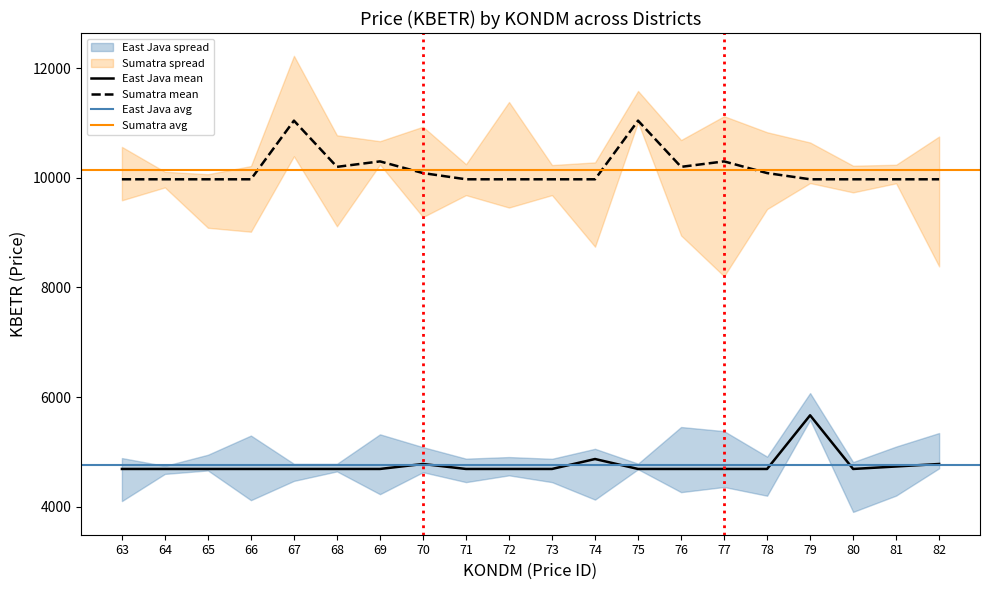

True or false: East Java and Sumatra intersect in this chart.

False